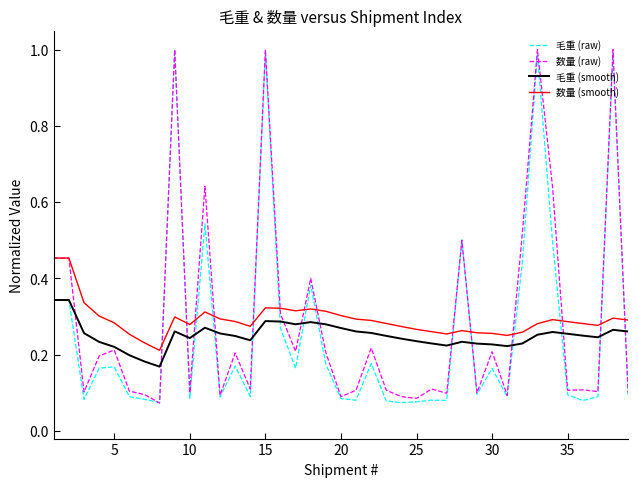

How many 毛重 (smooth) values are between 0 and 1?

39